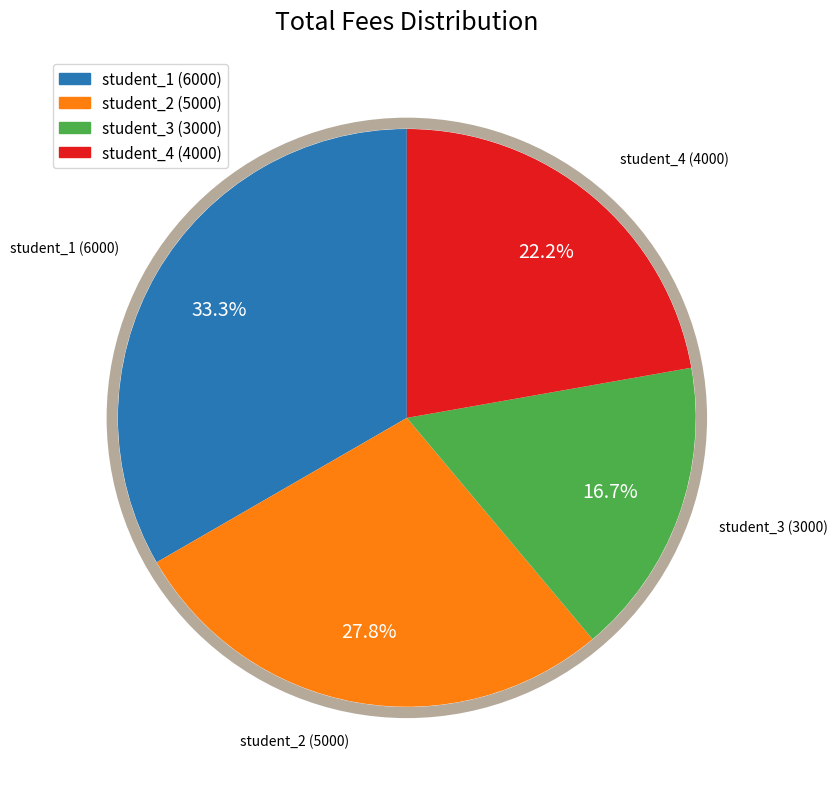

To the nearest percent, what is the average slice percentage?

25%